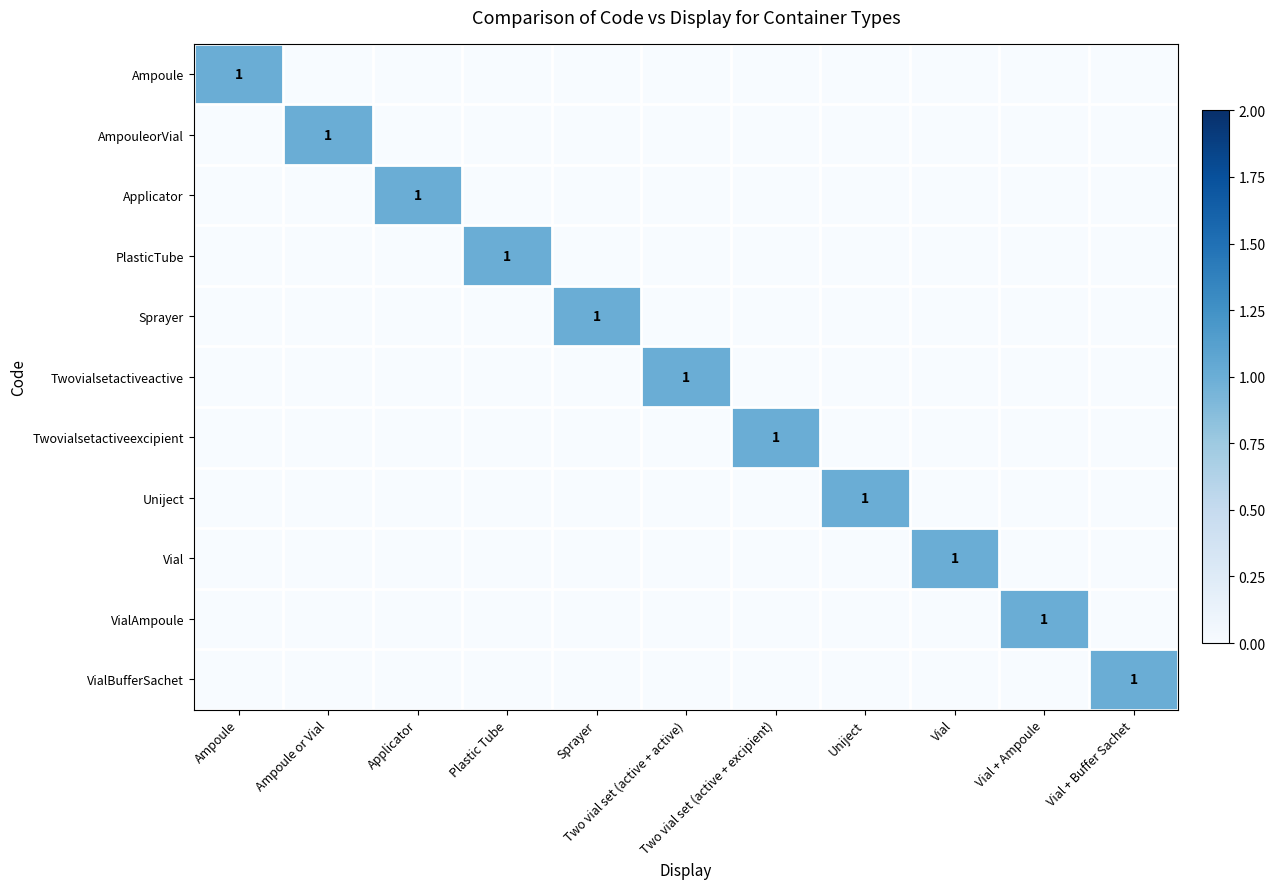

Between Vial + Ampoule and Ampoule, which is larger?

Ampoule